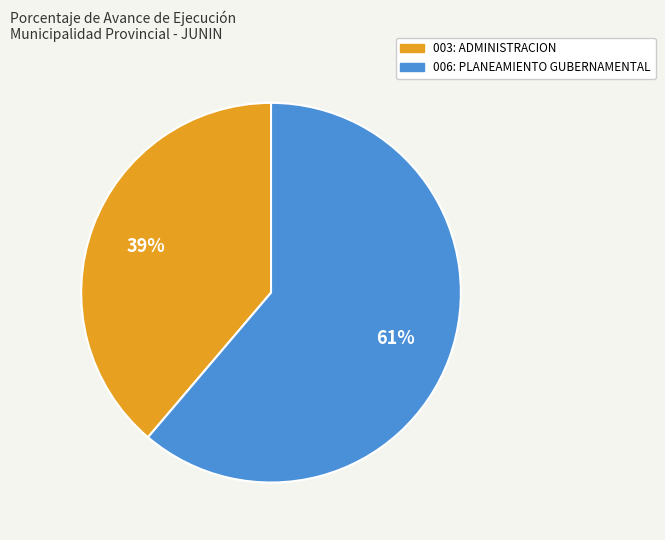

Count the number of slices in the pie.

2